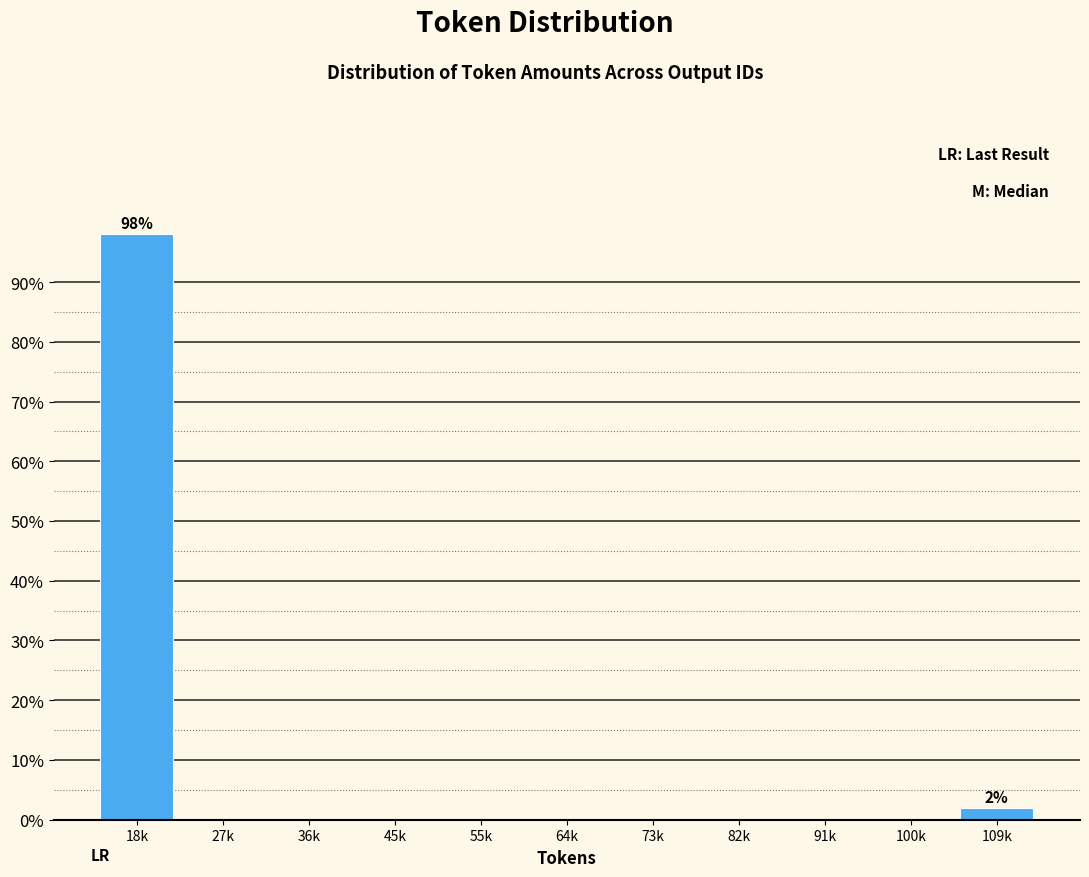

Reading right to left, list all the values displayed in this chart.

109k=1.9	100k=0.0	91k=0.0	82k=0.0	73k=0.0	64k=0.0	55k=0.0	45k=0.0	36k=0.0	27k=0.0	18k=98.1